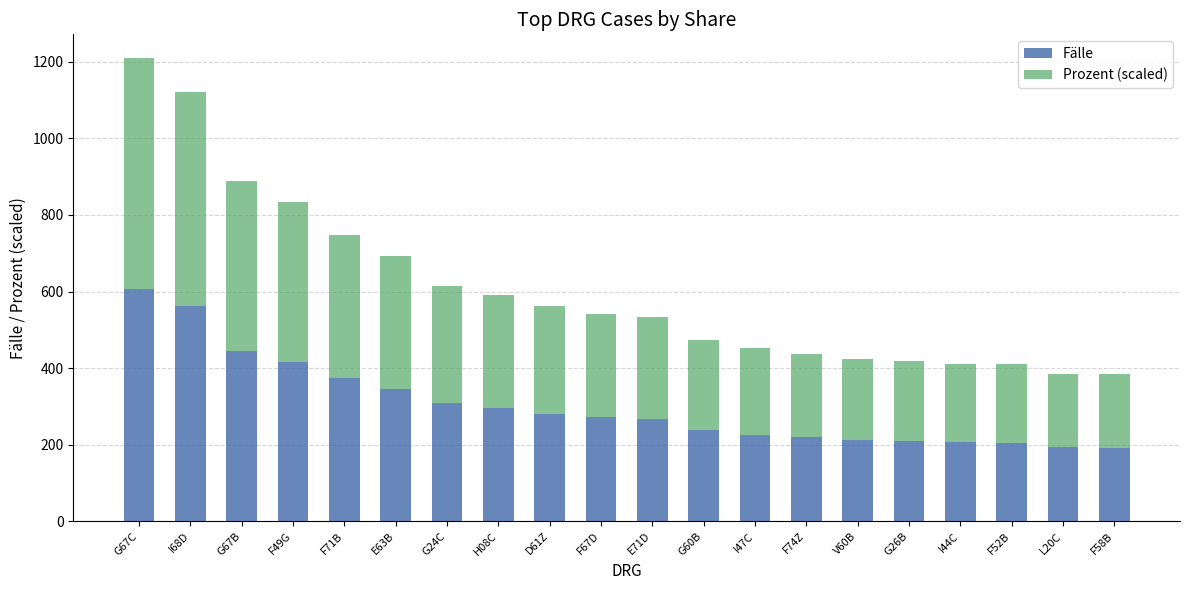

At which category is the sum across all series the highest?

G67C